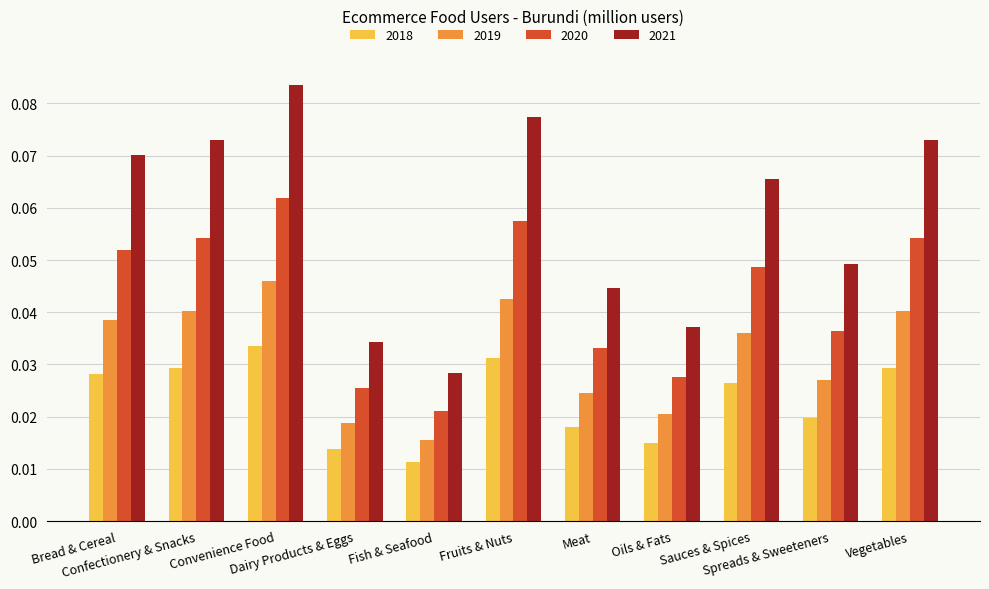

Which series has the widest spread of values?

2021